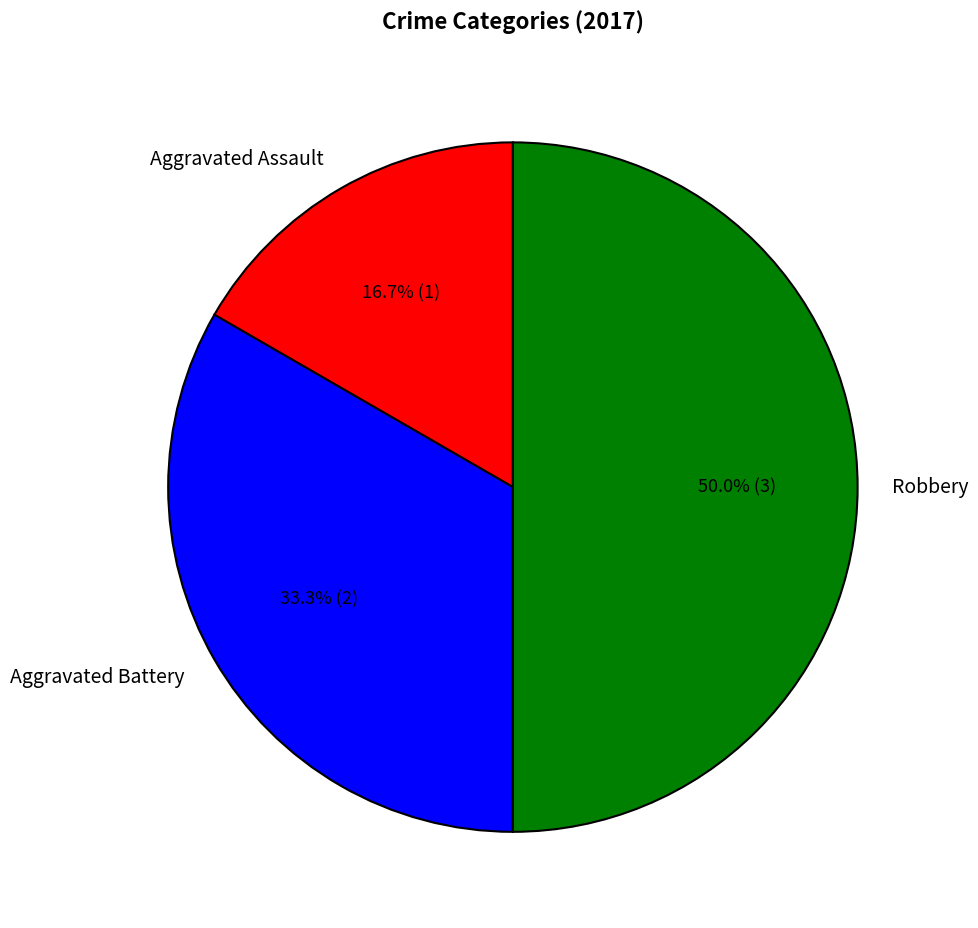

Between Robbery and Aggravated Battery, which is larger?

Robbery